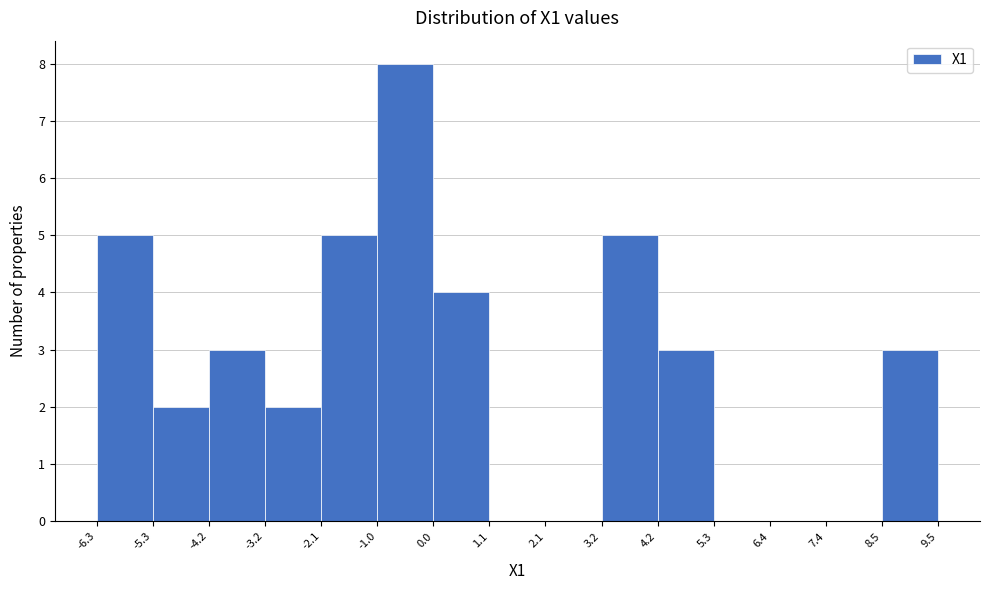

How tall is the bar that spans -1.0 to 0.0 on the x-axis? The values are not printed on the chart, so give them approximately, as read against the axis.

8